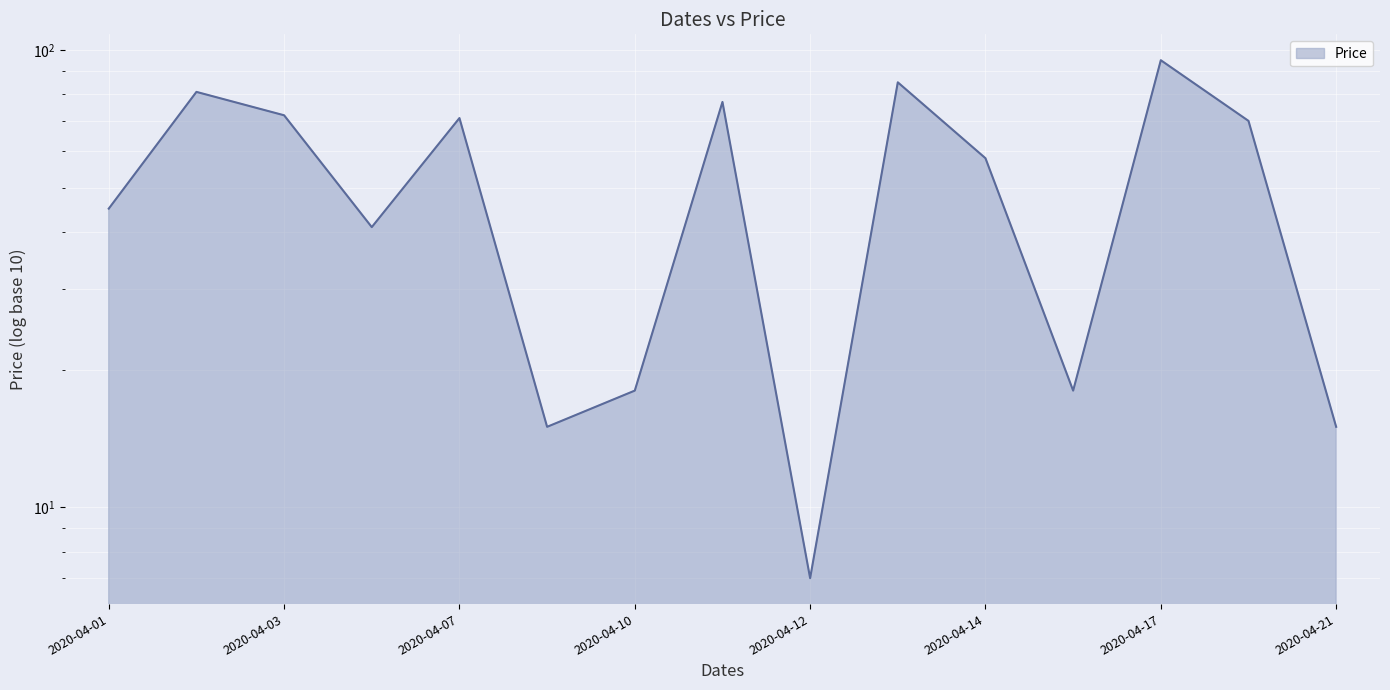

Which has a higher value, 2020-04-07 or 2020-04-10?

2020-04-07